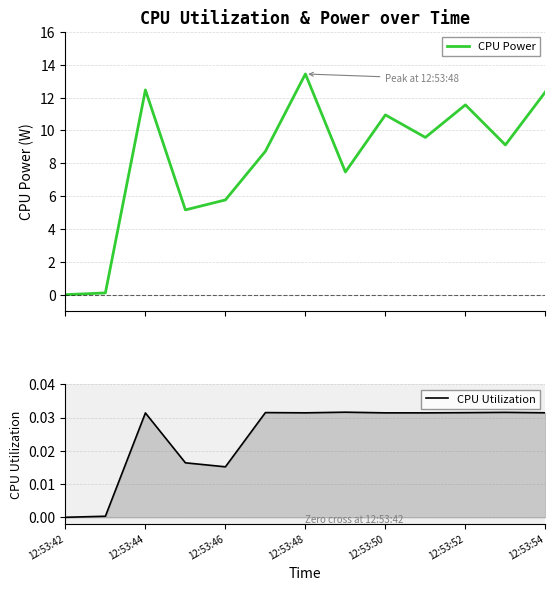

True or false: CPU Power and CPU Utilization cross at least once.

False